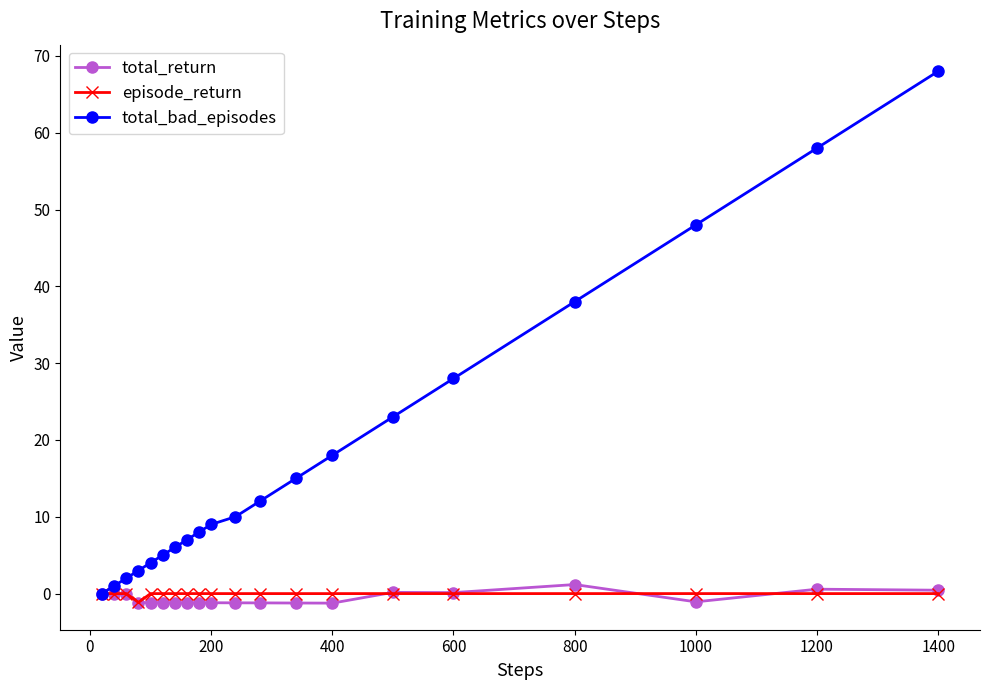

Which series has the widest spread of values?

total_bad_episodes